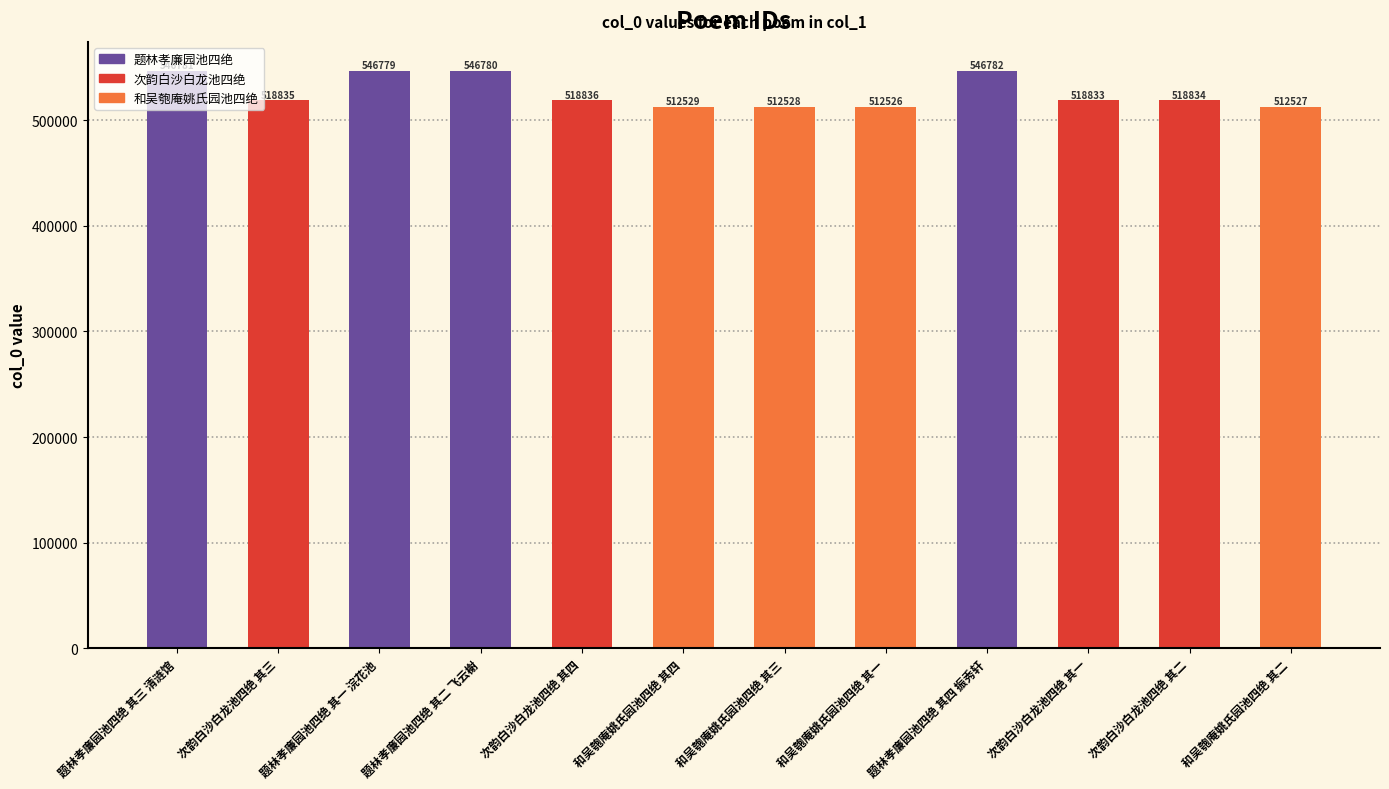

The value at 次韵白沙白龙池四绝 其四 is 518836. True or false?

True